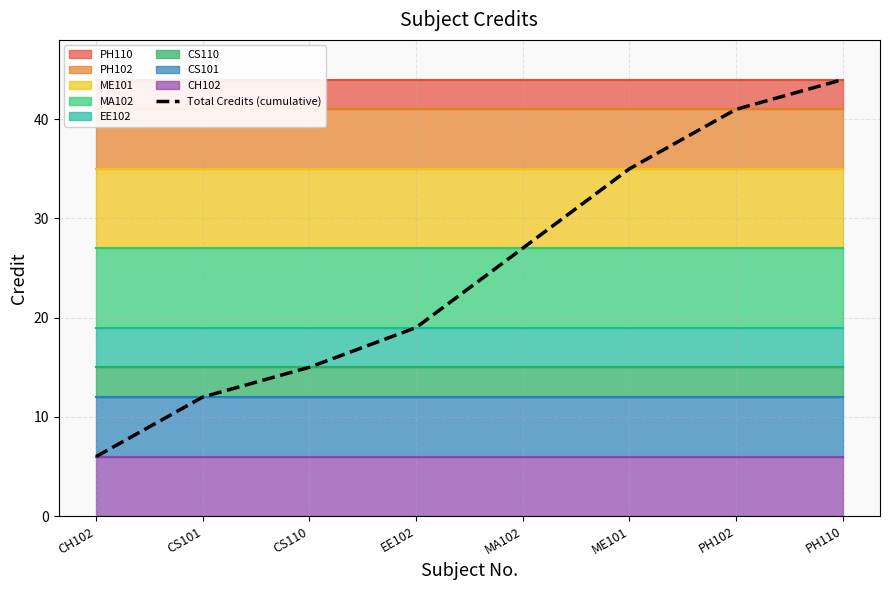

What is the average value?

25